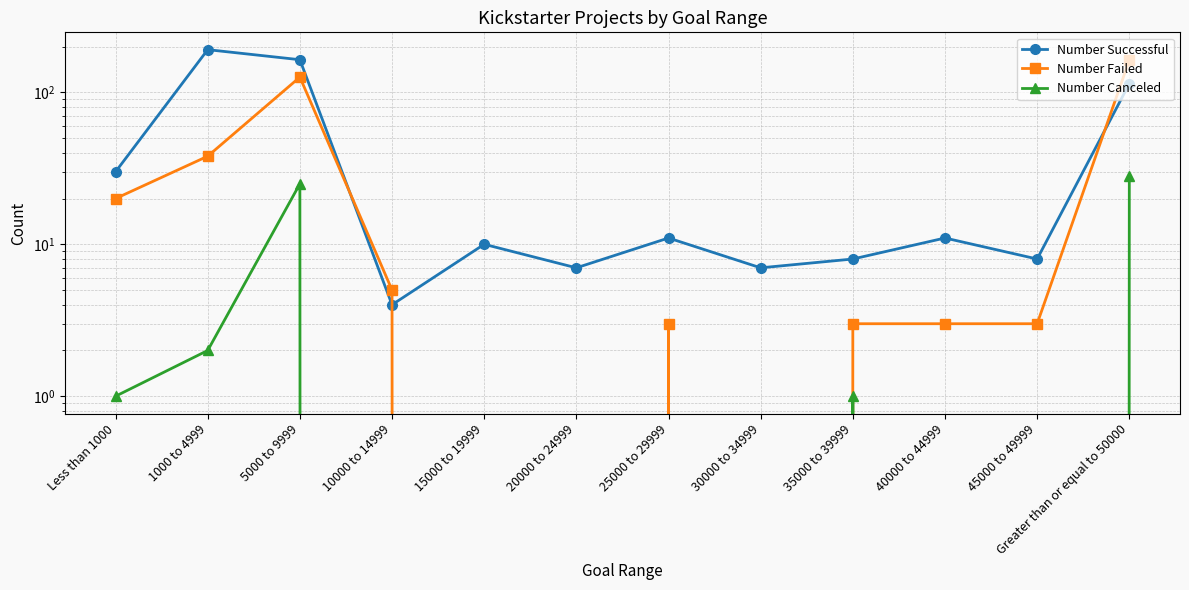

At which label is Number Failed closest to 81?

1000 to 4999